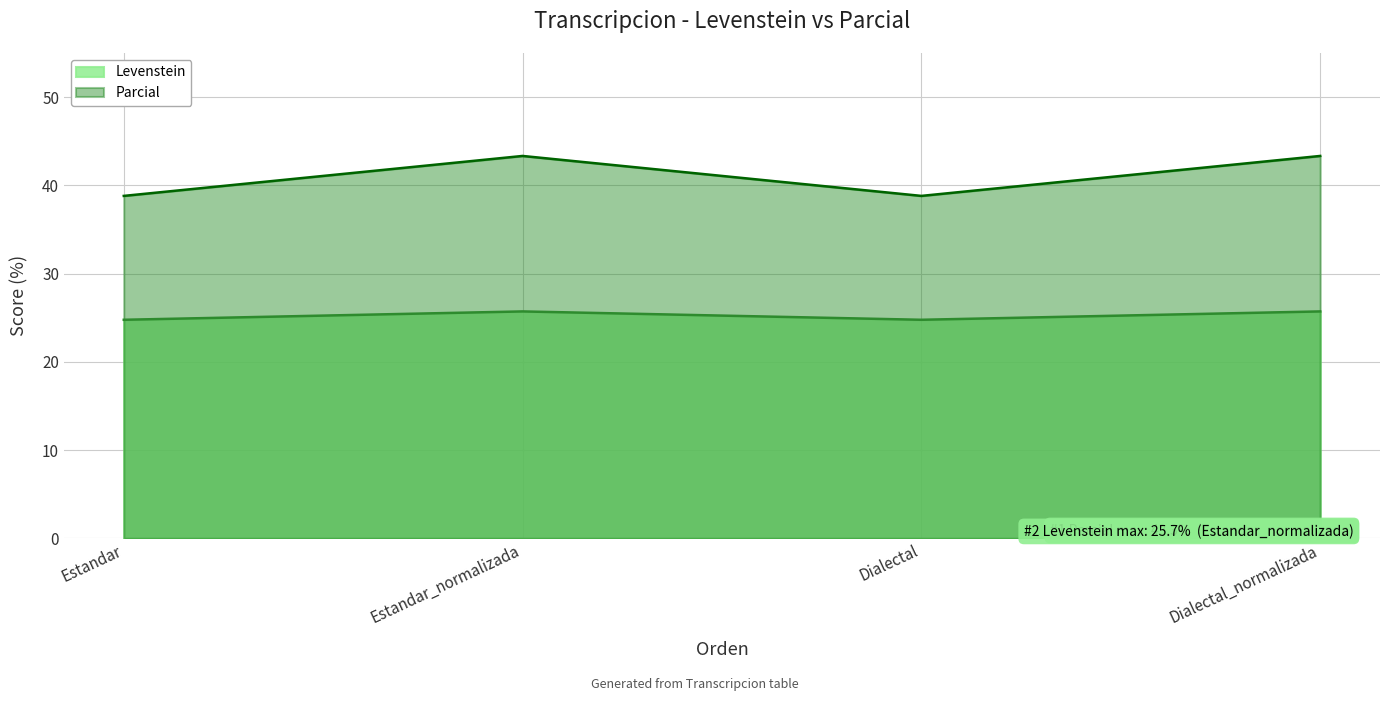

What is the label of the 1st point from the left?

Estandar